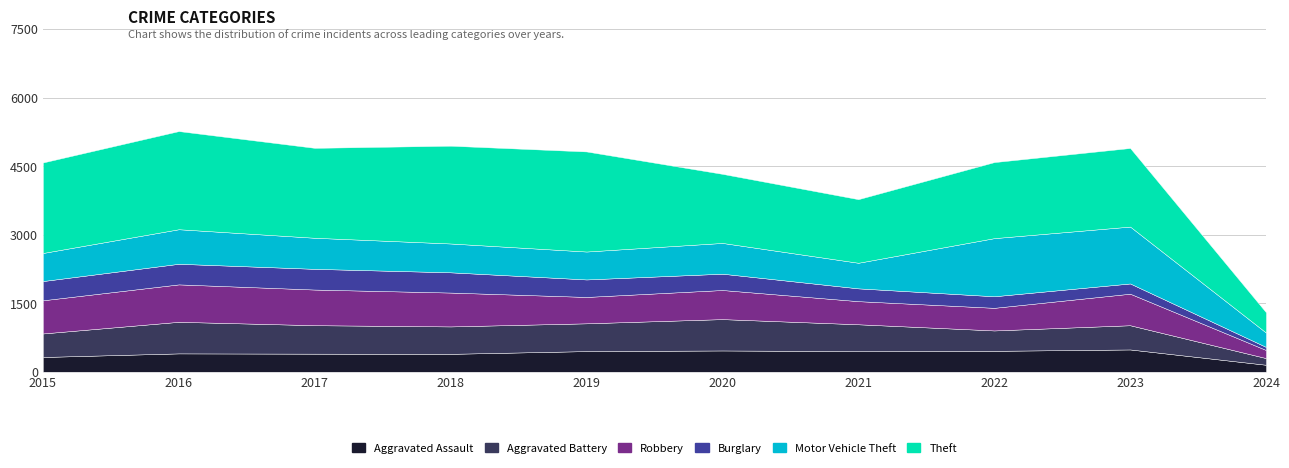

Does the chart have visible grid lines?

Yes